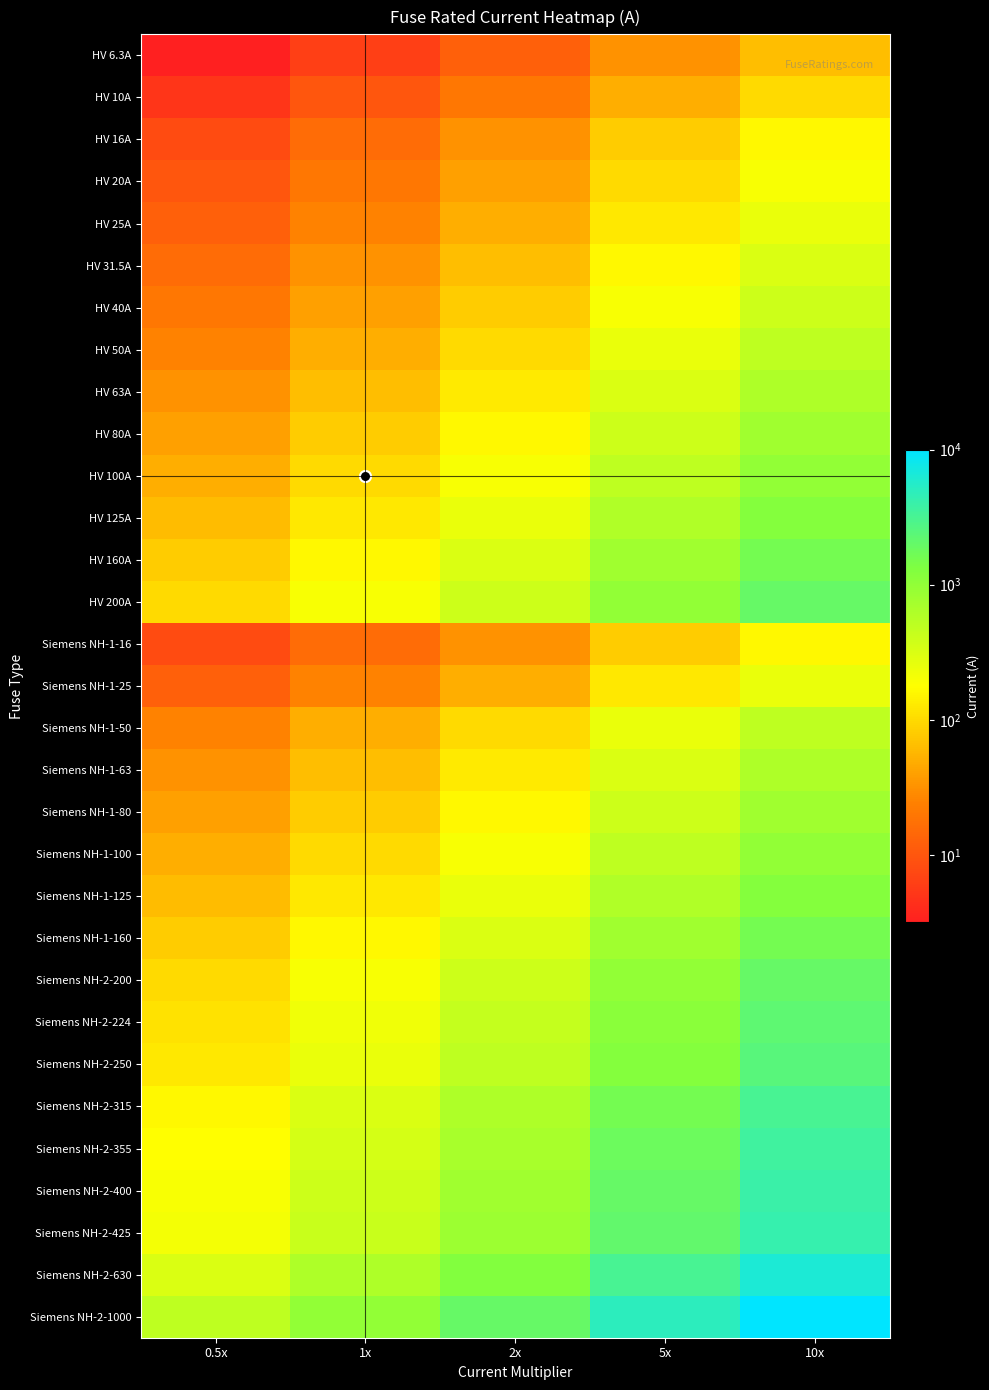

Which category has the highest value across all series?

10x